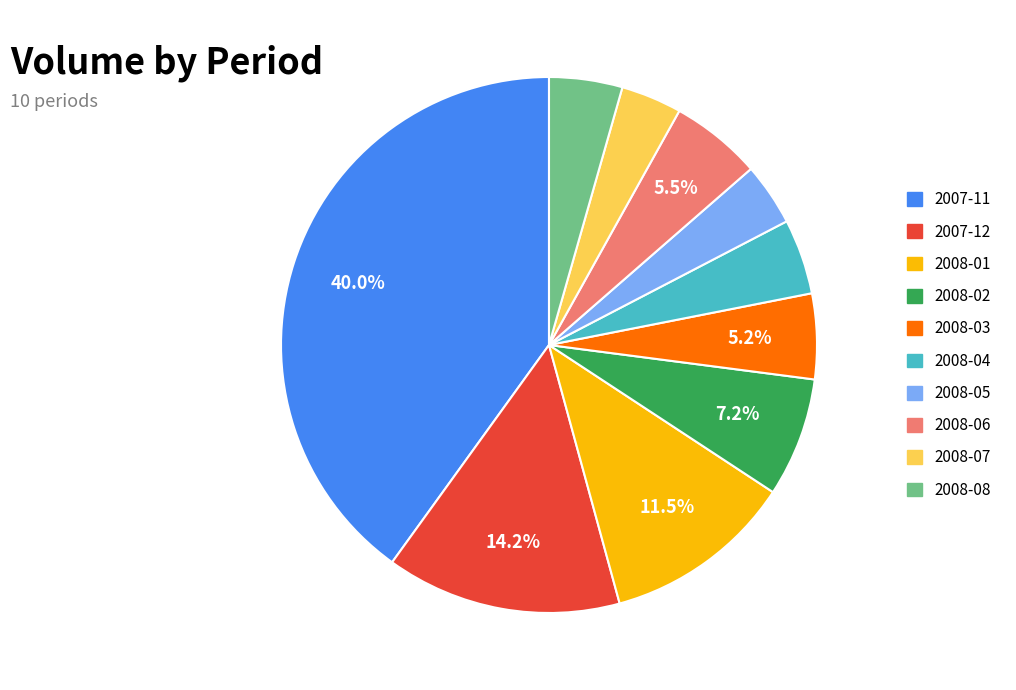

Combined, do 2008-04 and 2008-01 account for over 50%?

No